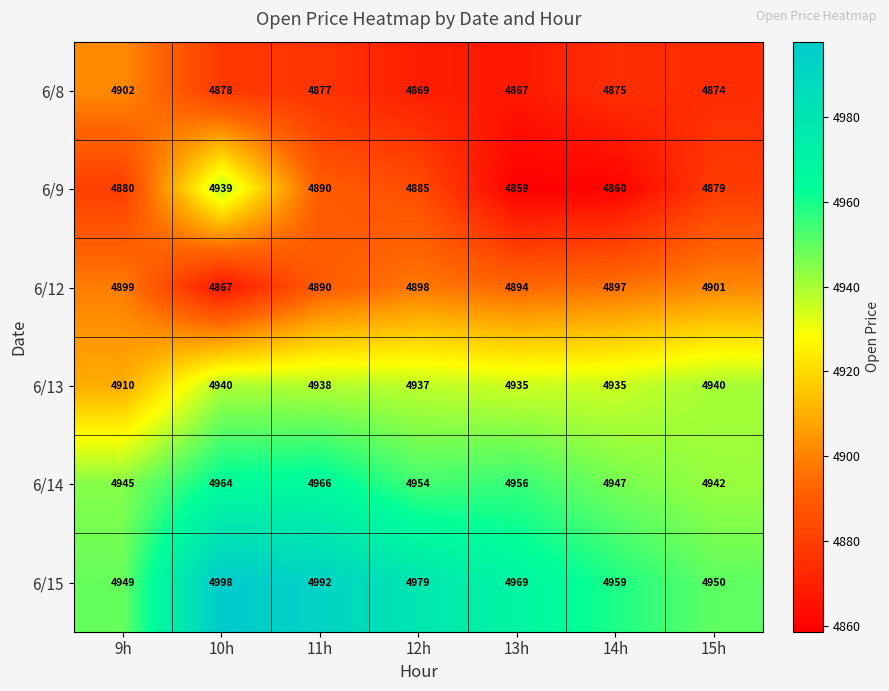

At which label is 6/14 closest to 4954?

12h